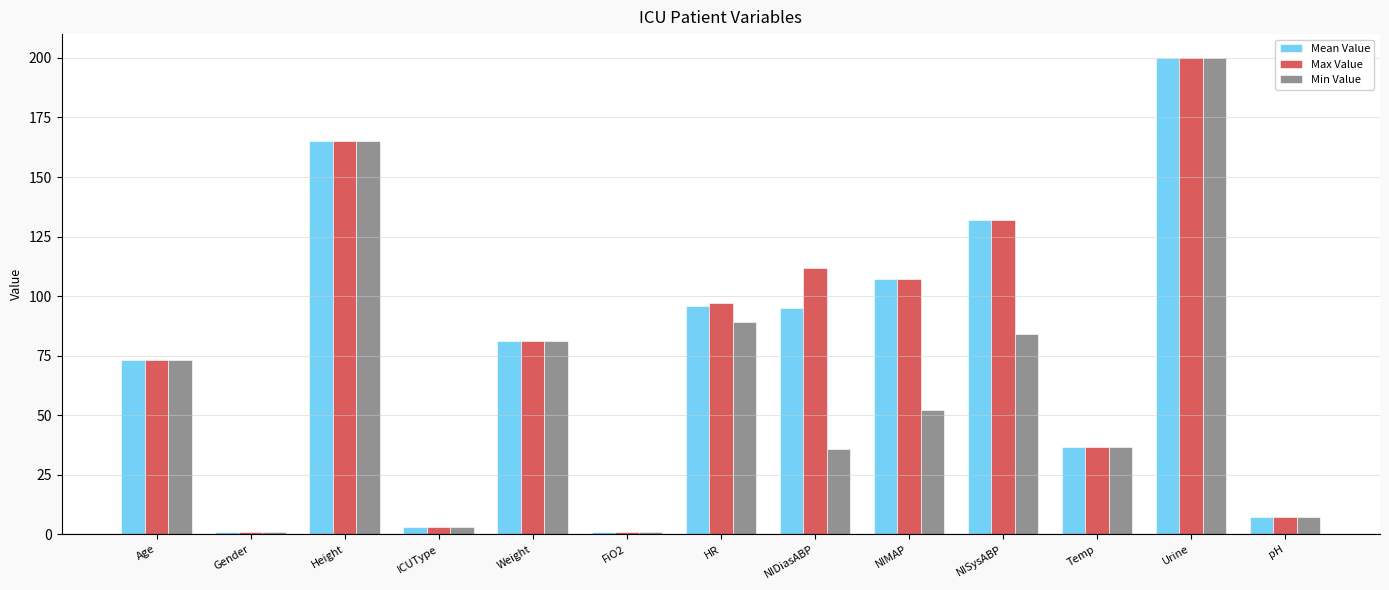

What is the value of the Min Value bar at the 5th from the left?

81.0